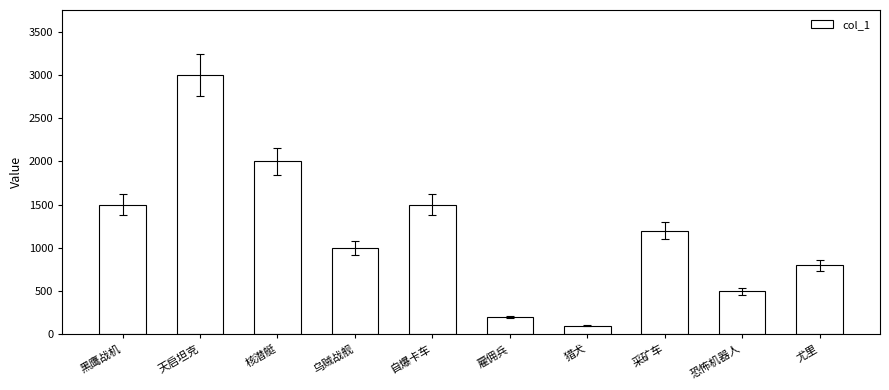

Are the bars horizontal?

No